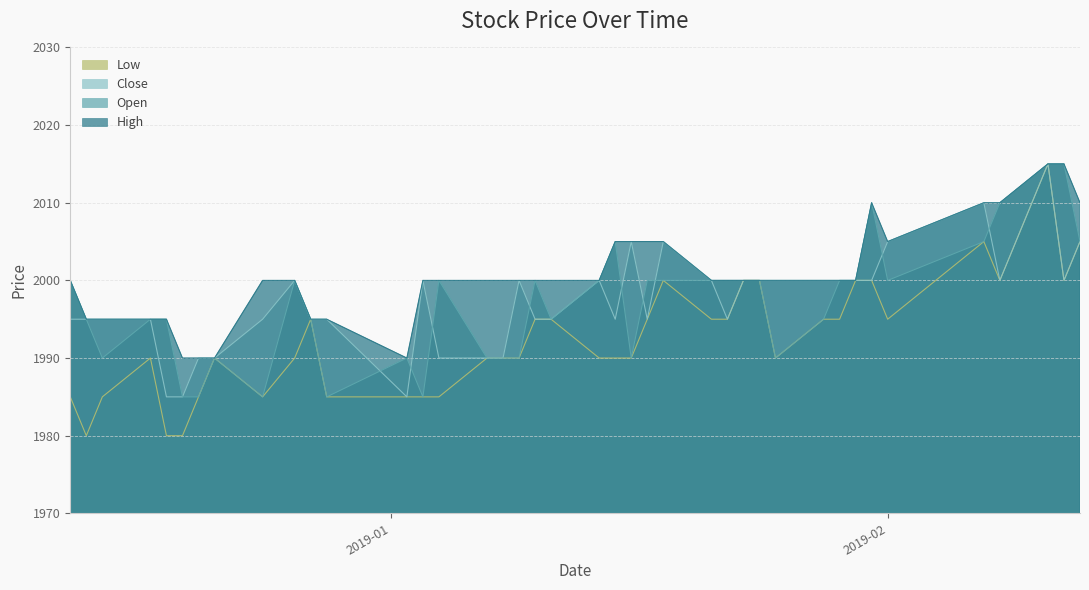

What is the total value across all series at 2019-02-11?

8060